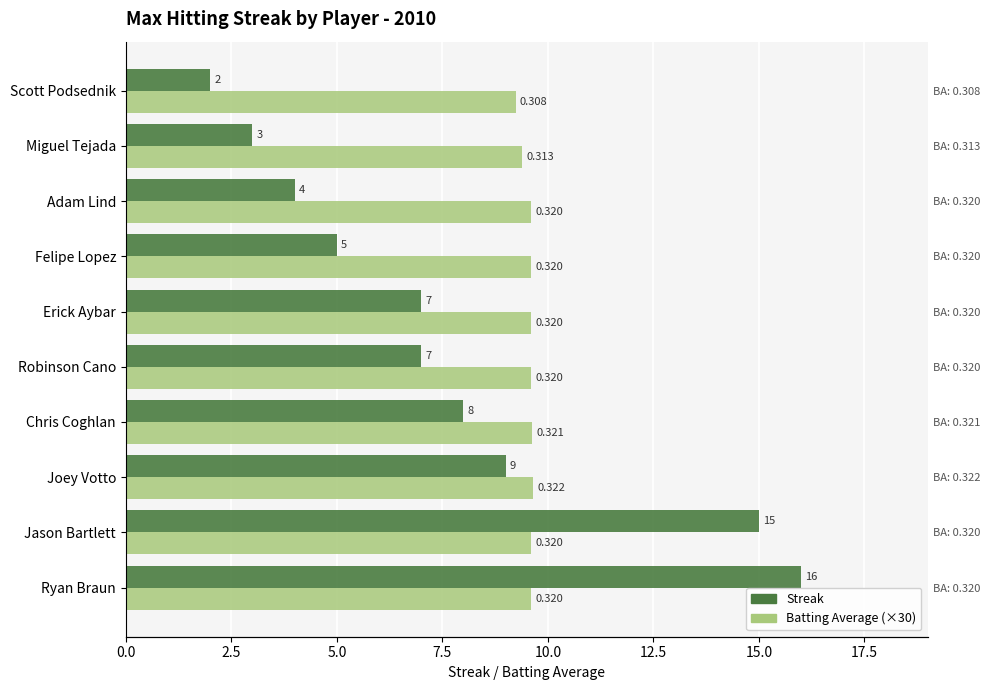

What is the sum of the Batting Average1 values at Chris Coghlan and Robinson Cano?

19.2